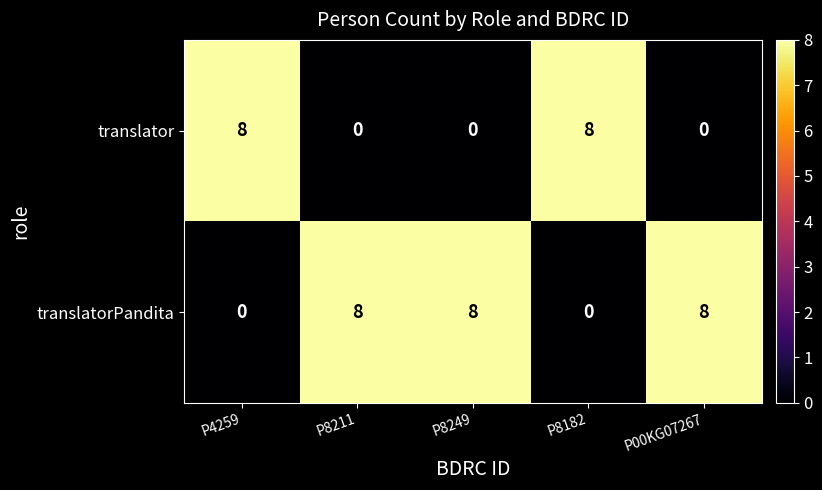

Rank the series by their average value, from highest to lowest.

translatorPandita, translator